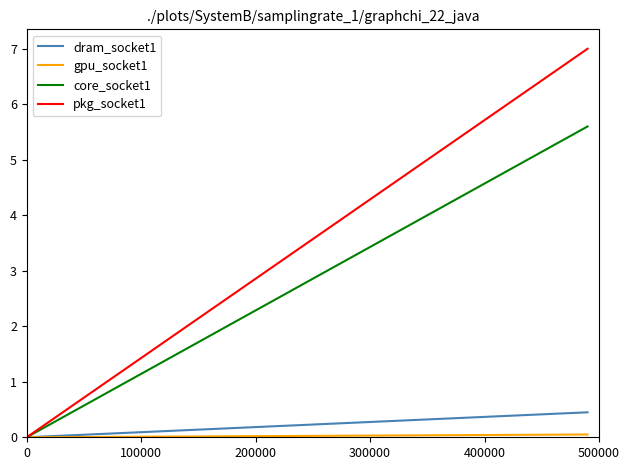

Which series has the largest total across all categories?

pkg_socket1